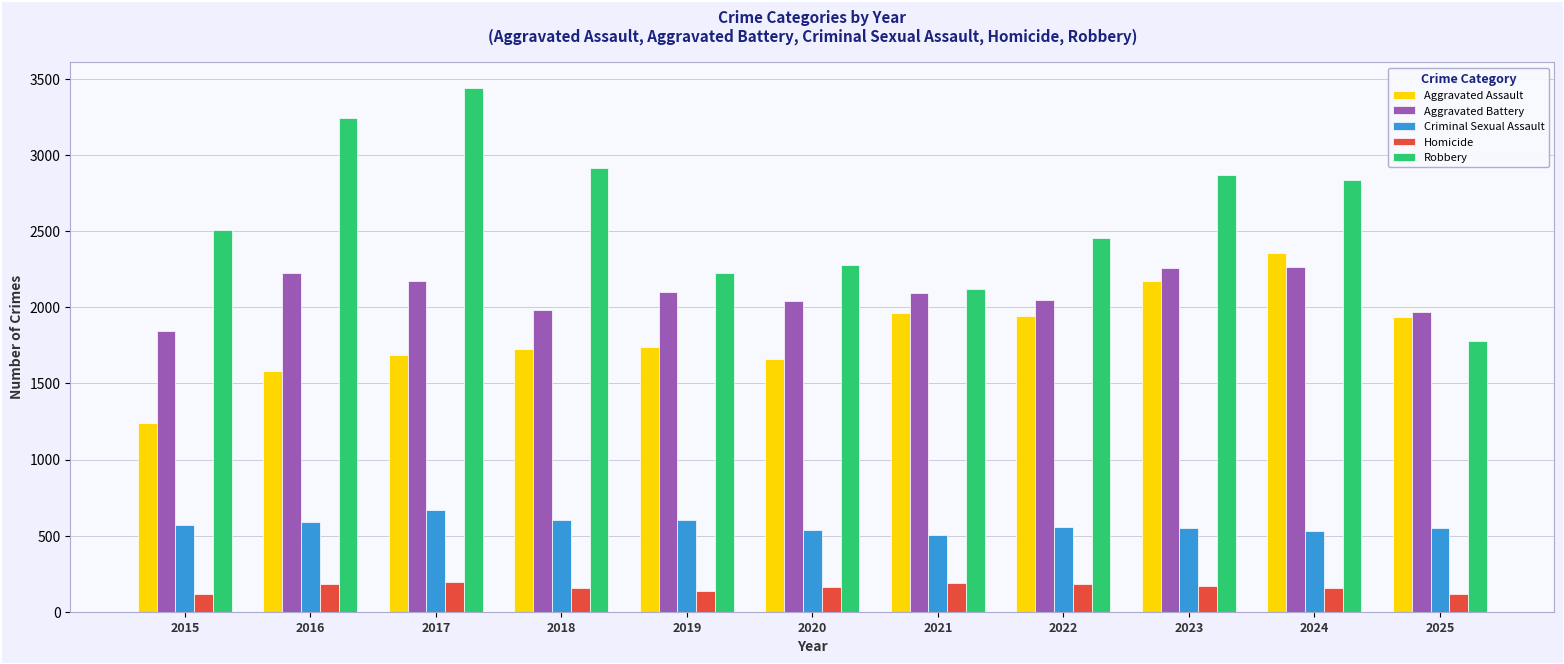

Where does the Criminal Sexual Assault series first go above 560?

2015